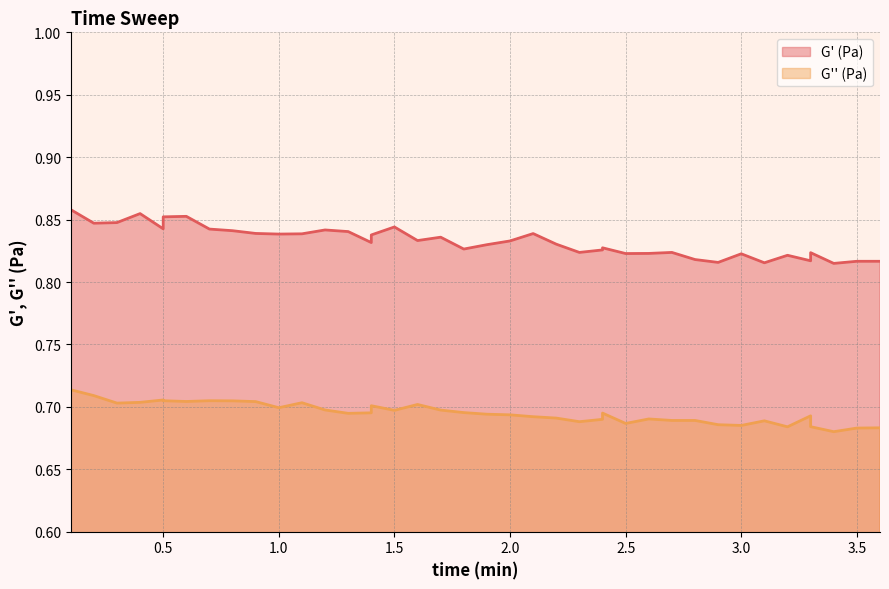

Does the chart display data point markers on the line(s)?

No